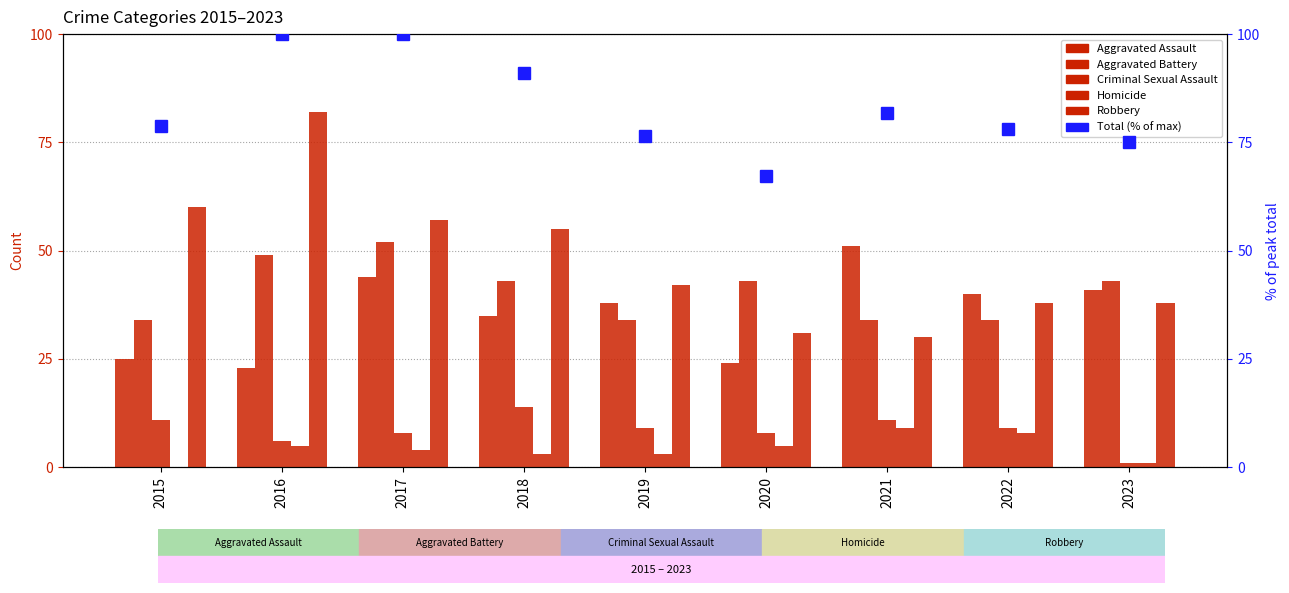

What is the difference between the Aggravated Battery values at 2015 and 2016?

15.0